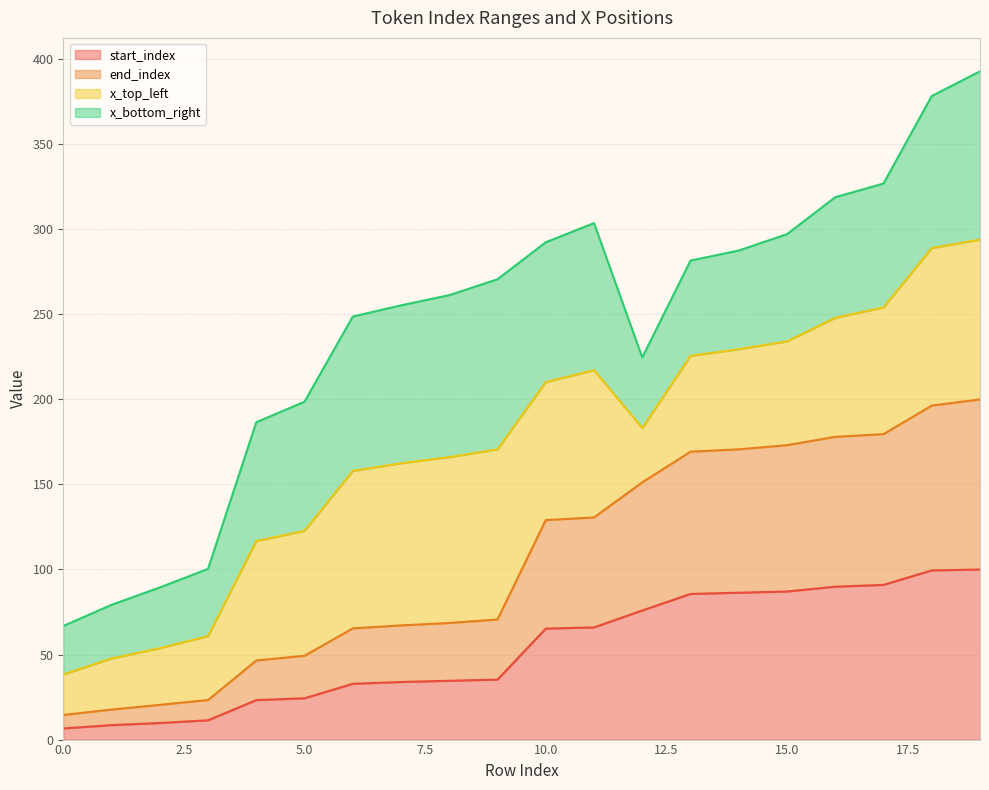

Is it true that start_index equals 65.2 at 10.0?

True